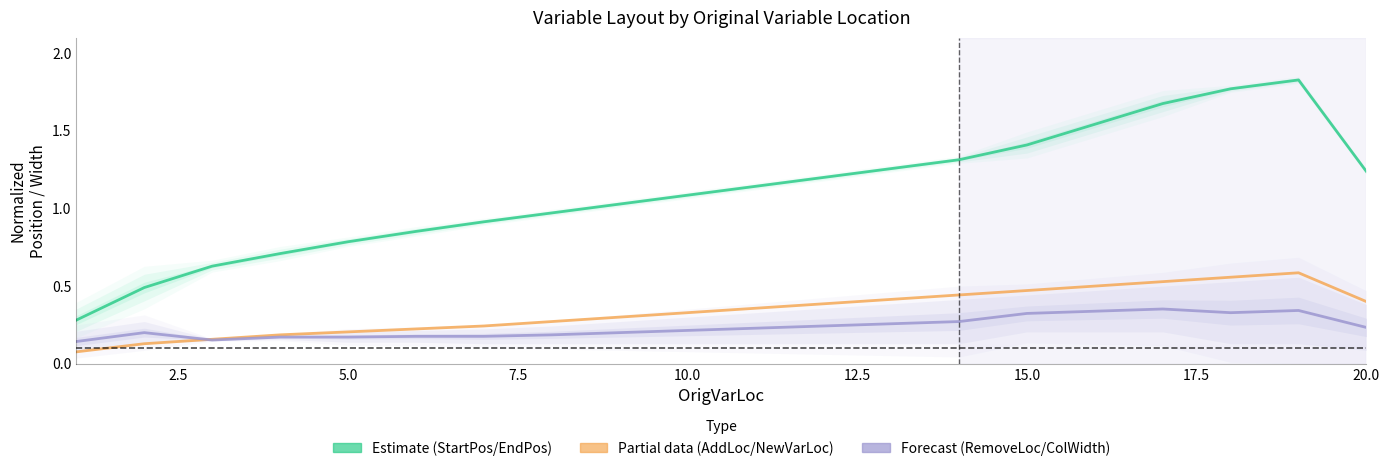

Reading right to left, list all the values displayed in this chart.

Estimate: 1.2	1.8	1.8	1.7	1.5	1.4	1.3	1.3	1.2	1.1	1.1	1.0	1.0	0.9	0.9	0.8	0.7	0.6	0.5	0.3
Partial data: 0.4	0.6	0.6	0.5	0.5	0.5	0.4	0.4	0.4	0.4	0.3	0.3	0.3	0.2	0.2	0.2	0.2	0.2	0.1	0.1
Forecast: 0.2	0.3	0.3	0.4	0.3	0.3	0.3	0.3	0.2	0.2	0.2	0.2	0.2	0.2	0.2	0.2	0.2	0.2	0.2	0.1